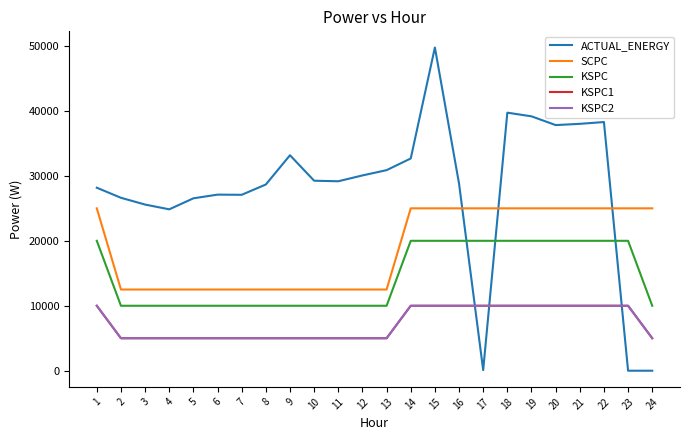

Does the chart have visible grid lines?

No